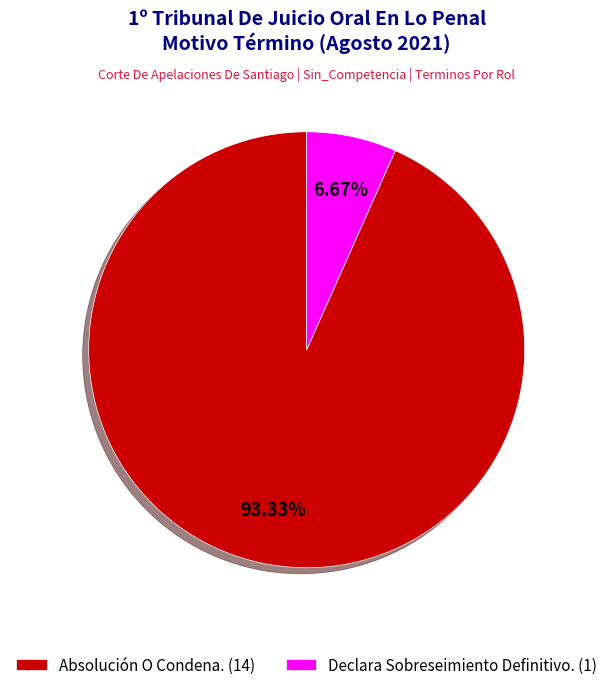

To the nearest percent, what is the combined percentage of Absolución O Condena. and Declara Sobreseimiento Definitivo.?

100%